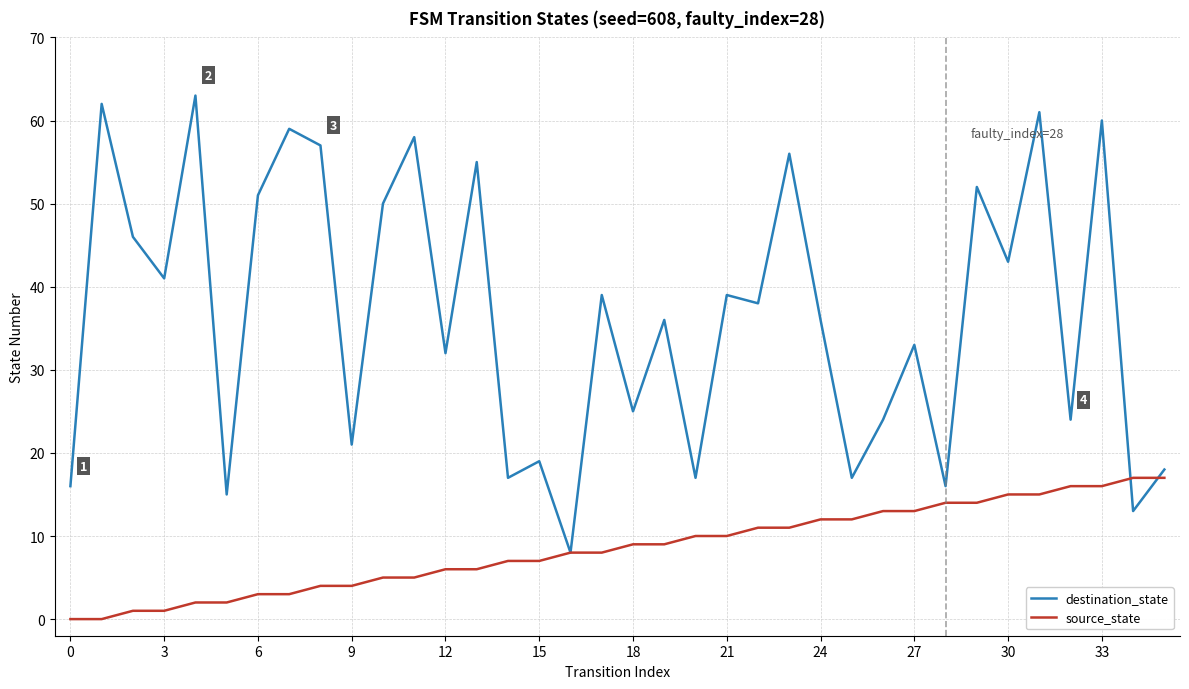

After their last crossing, which series has the higher values: destination_state or source_state?

destination_state